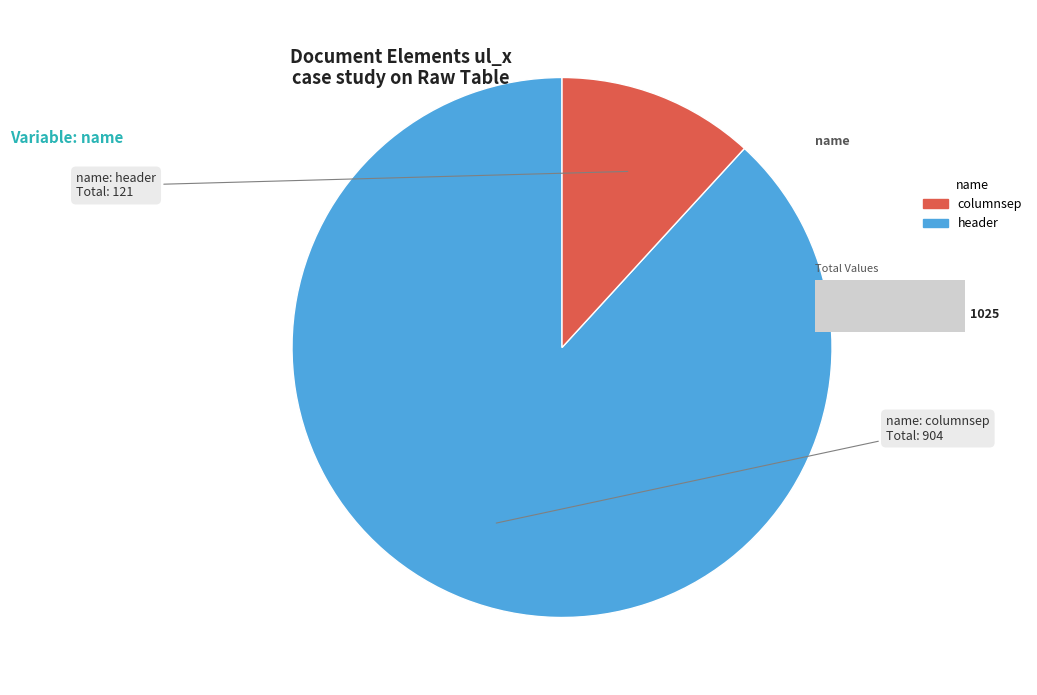

How many segments does this pie chart have?

2